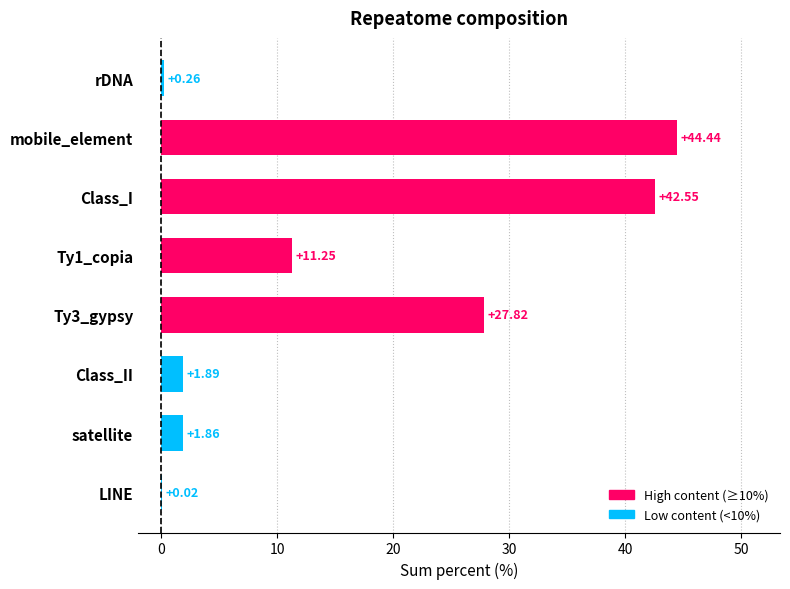

Which category has the highest value across all series?

mobile_element